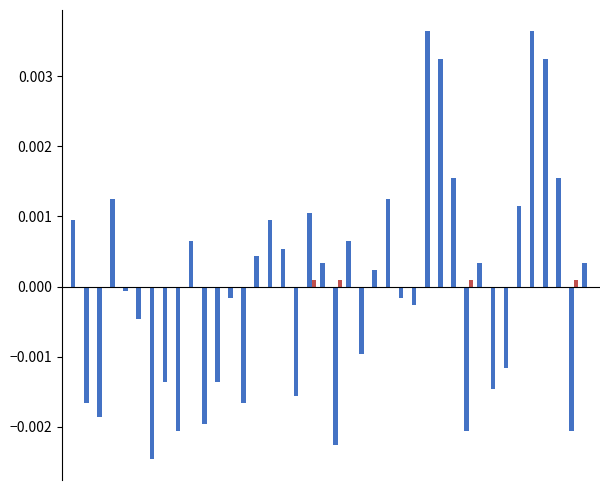

How many groups of bars are there?

40